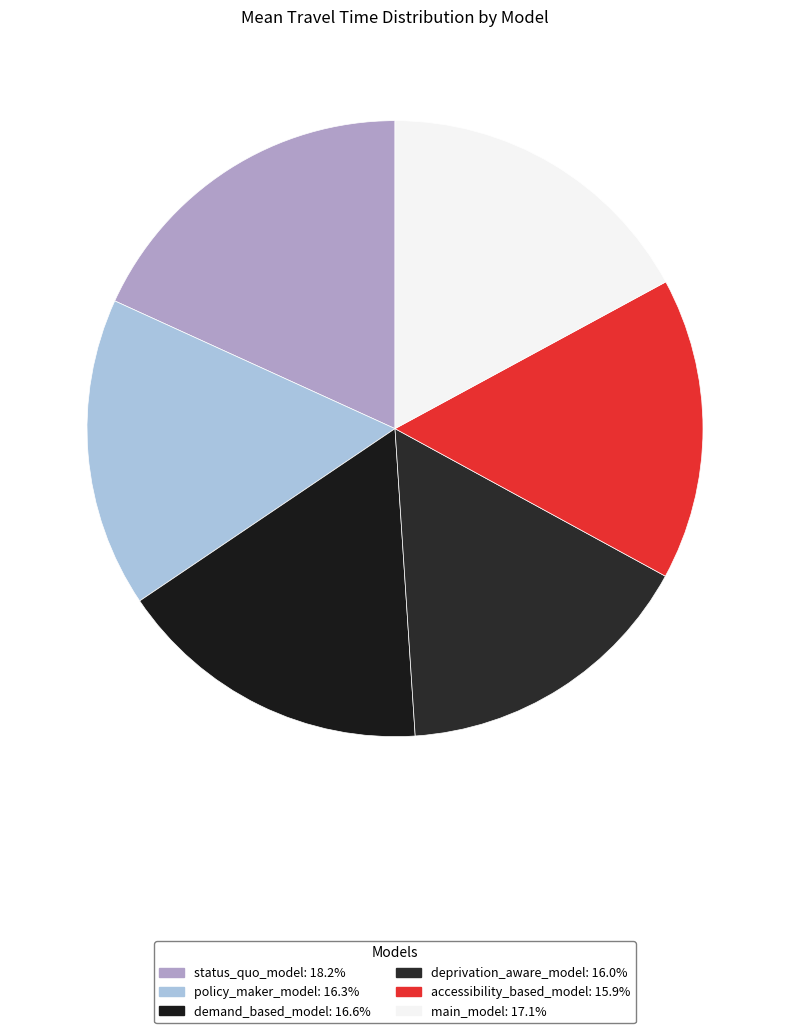

True or false: demand_based_model accounts for 6% of the total.

False